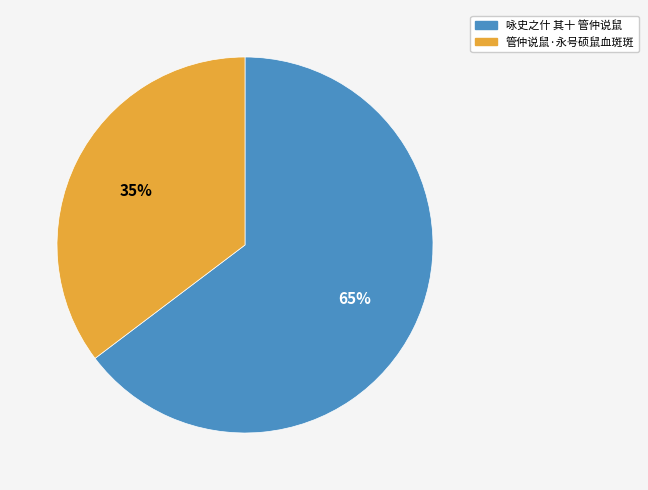

To the nearest percent, what is the combined percentage of 咏史之什 其十 管仲说鼠 and 管仲说鼠·永号硕鼠血斑斑?

100%